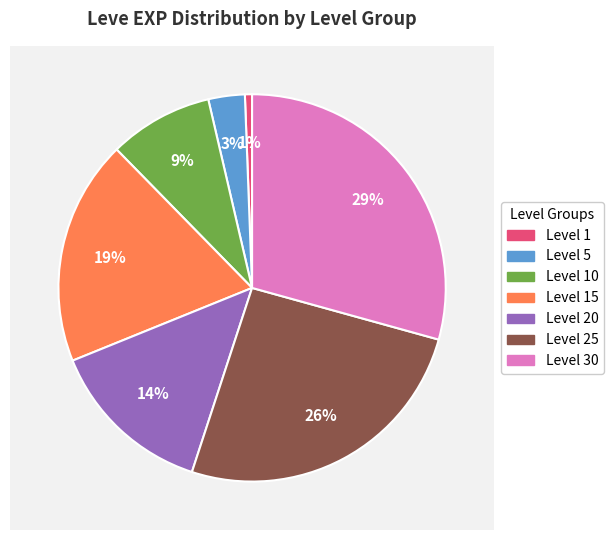

Is there a majority slice in this chart?

No